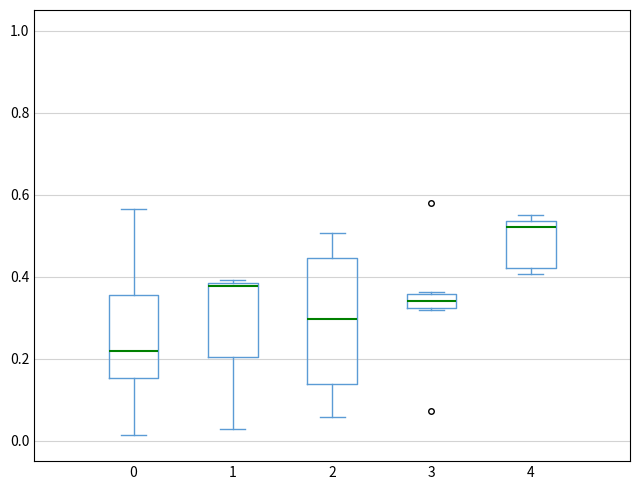

Reading left to right, transcribe this box plot: for each box, give where its median line is, the range the box spans, and where its two whiskers end, as read against the y-axis. The values are not printed on the chart, so give them approximately, as read against the axis.

0: median 0.22, box 0.16 to 0.36, whiskers 0.02 to 0.56
1: median 0.38 (just below the box's upper edge), box 0.20 to 0.38, whiskers 0.02 to 0.40
2: median 0.30, box 0.14 to 0.44, whiskers 0.06 to 0.50
3: median 0.34, box 0.32 to 0.36, whiskers 0.32 to 0.36
4: median 0.52, box 0.42 to 0.54, whiskers 0.40 to 0.56